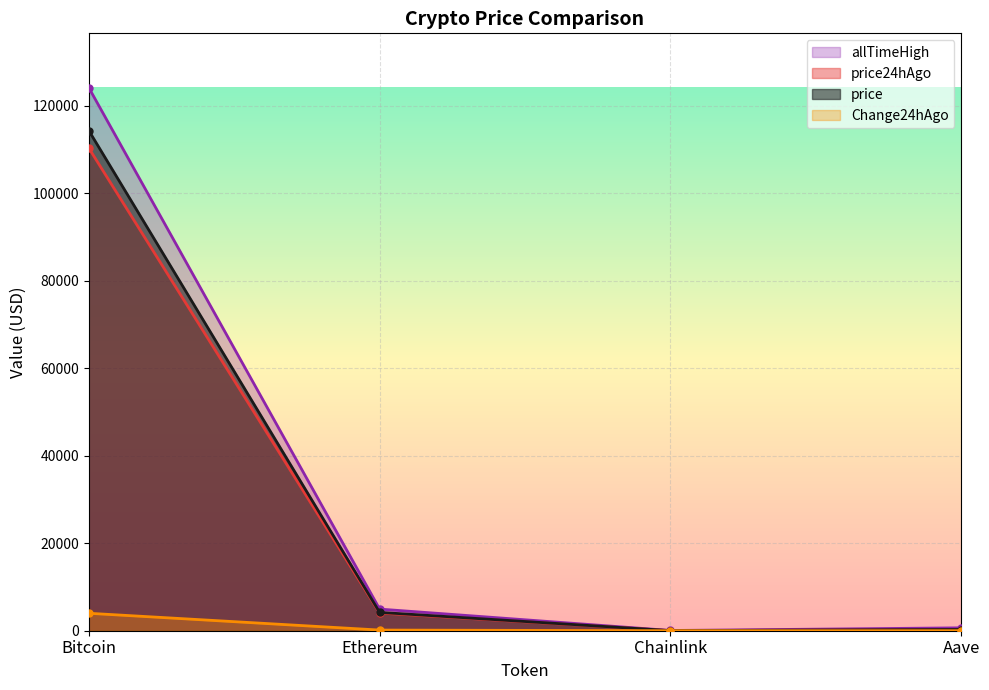

Does the chart display data point markers on the line(s)?

Yes